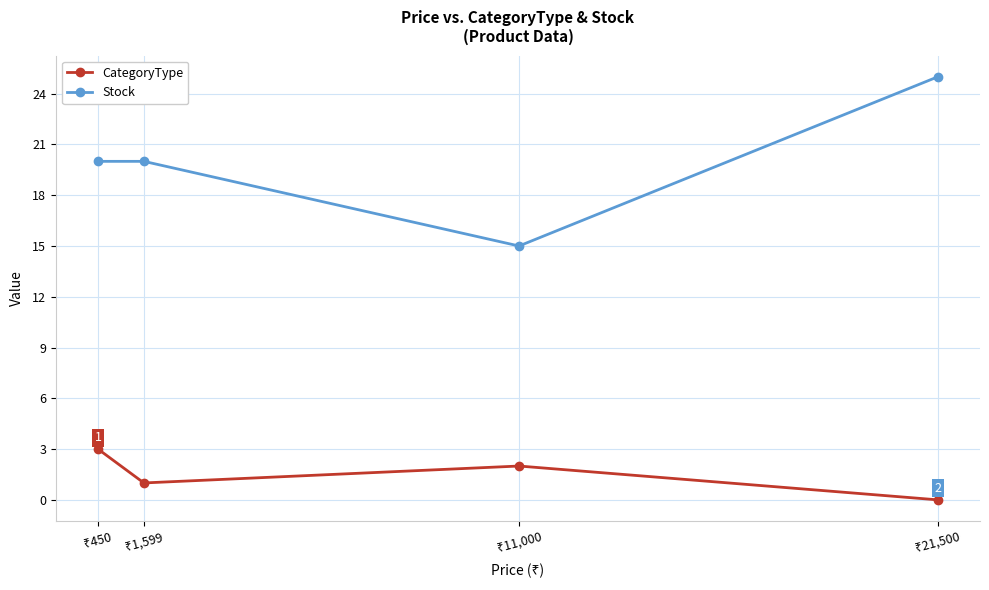

Count the CategoryType values in the range 1 to 3.

3